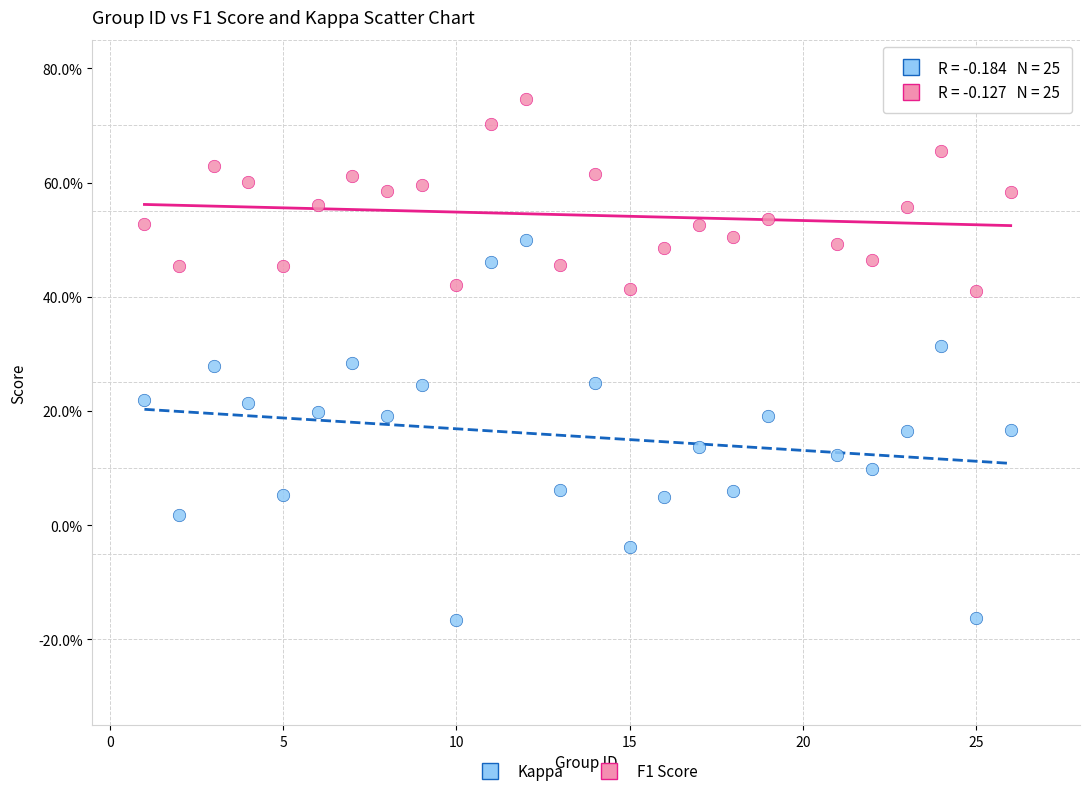

What are all the series names shown in the legend?

Kappa, F1 Score